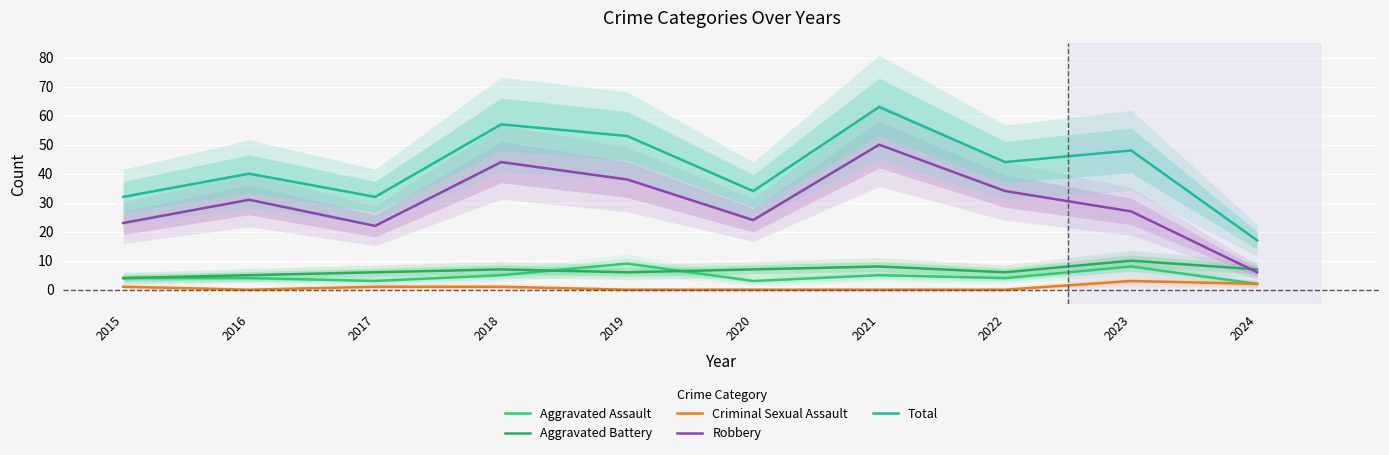

Reading left to right, list all the values displayed in this chart.

Aggravated Assault: 4	4	3	5	9	3	5	4	8	2
Aggravated Battery: 4	5	6	7	6	7	8	6	10	7
Criminal Sexual Assault: 1	0	1	1	0	0	0	0	3	2
Robbery: 23	31	22	44	38	24	50	34	27	6
Total: 32	40	32	57	53	34	63	44	48	17